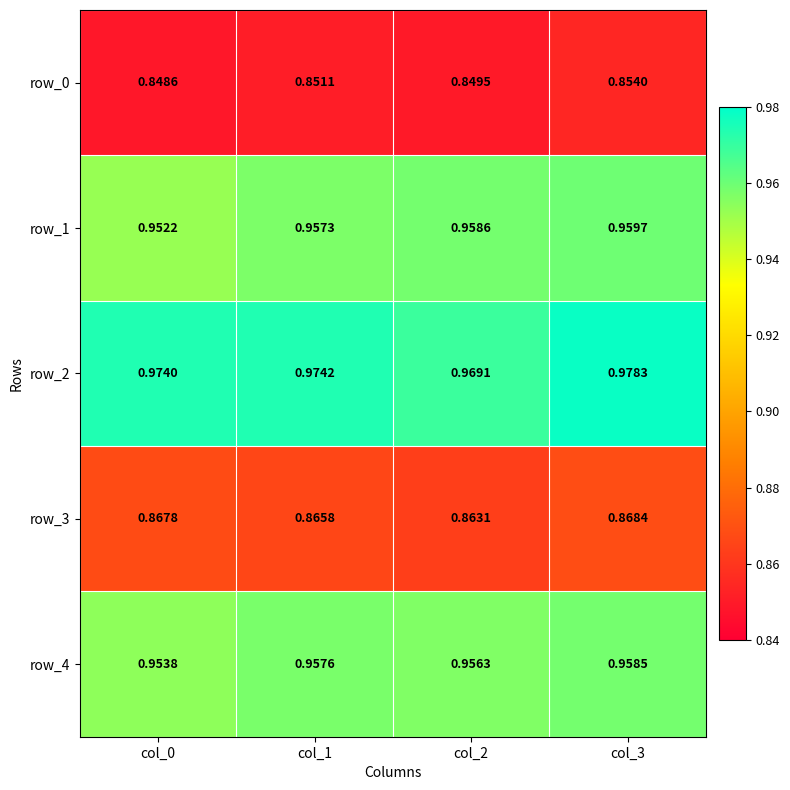

Which series has the largest range (max minus min)?

row_2